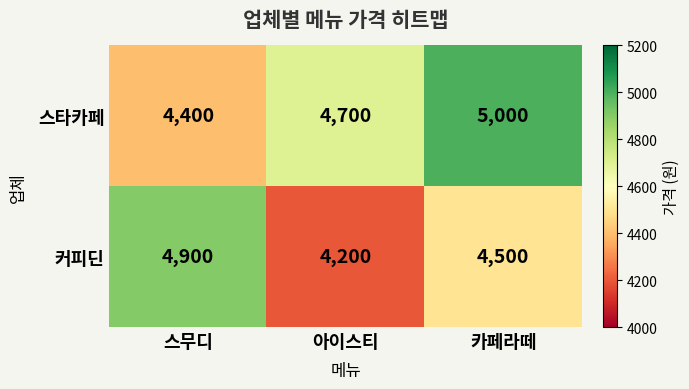

Which category has the highest value in the 커피딘 series?

스무디